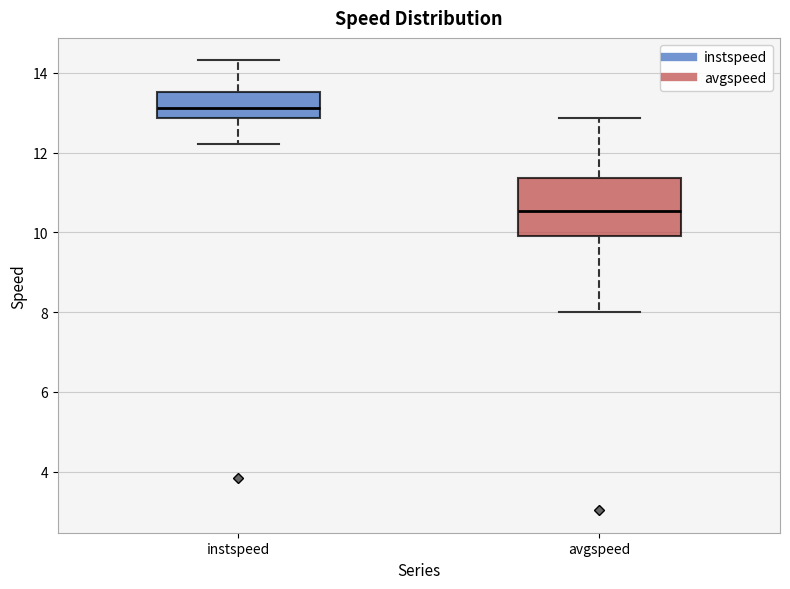

Which box is the tallest, from its lower edge to its upper edge?

avgspeed